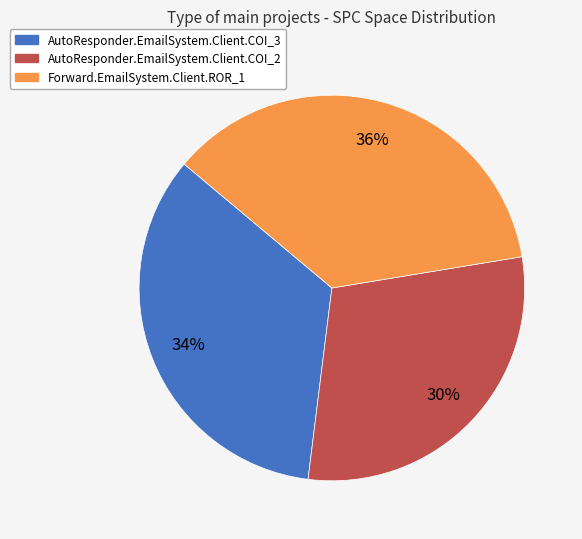

True or false: AutoResponder.EmailSystem.Client.COI_3 accounts for 29% of the total.

False